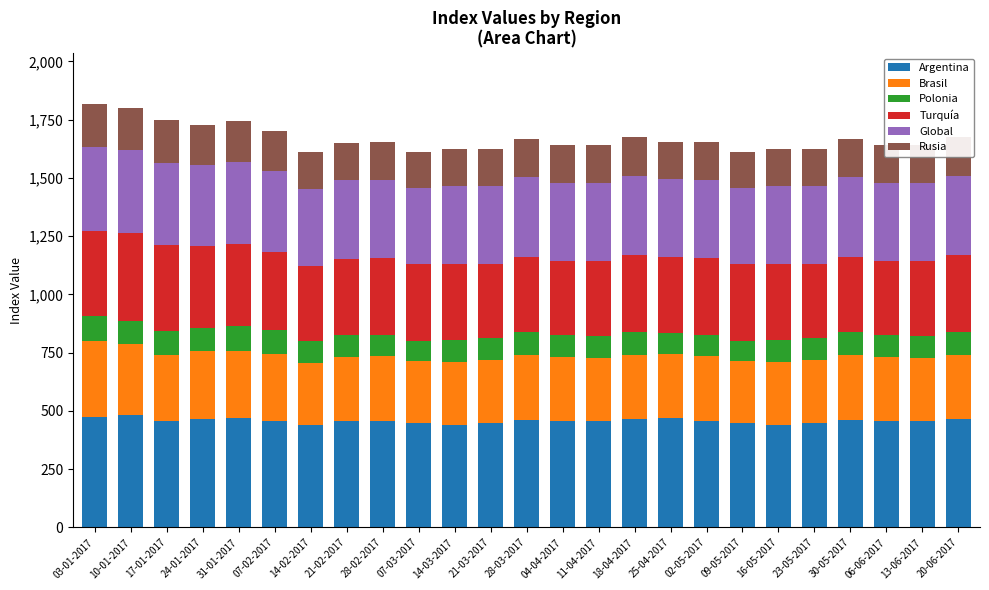

What is the total value across all series at 21-02-2017?

1649.8